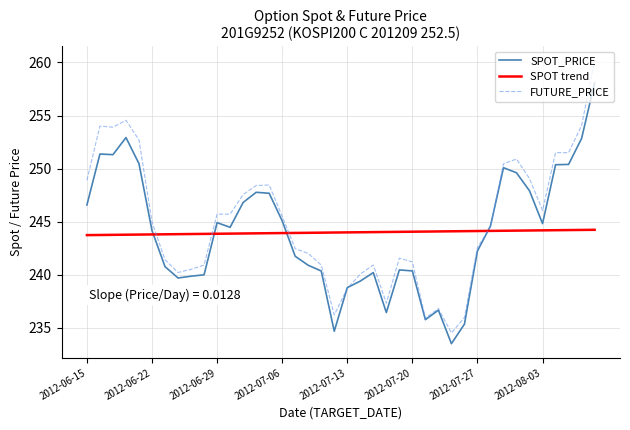

Which series ends up on top after the final intersection of SPOT_PRICE and SPOT trend?

SPOT_PRICE